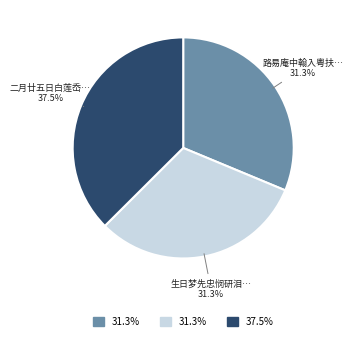

Is there any slice that represents more than half of the pie?

No